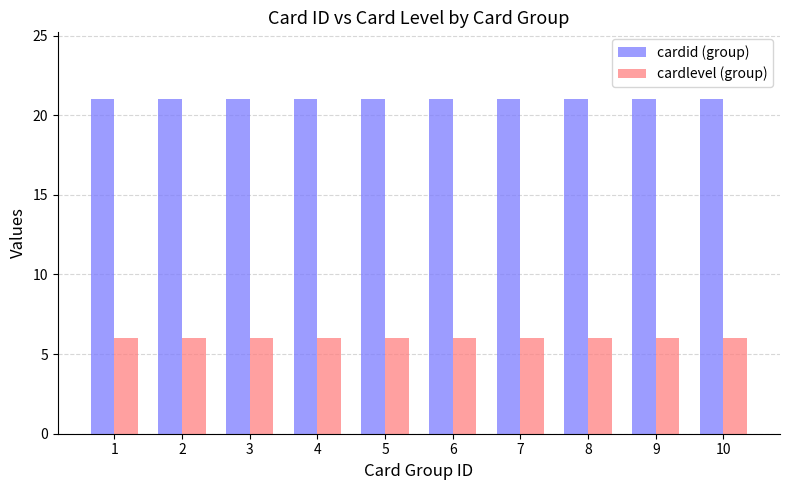

Is the value of cardlevel (group) at 4 greater than the value of cardid (group) at 1?

No